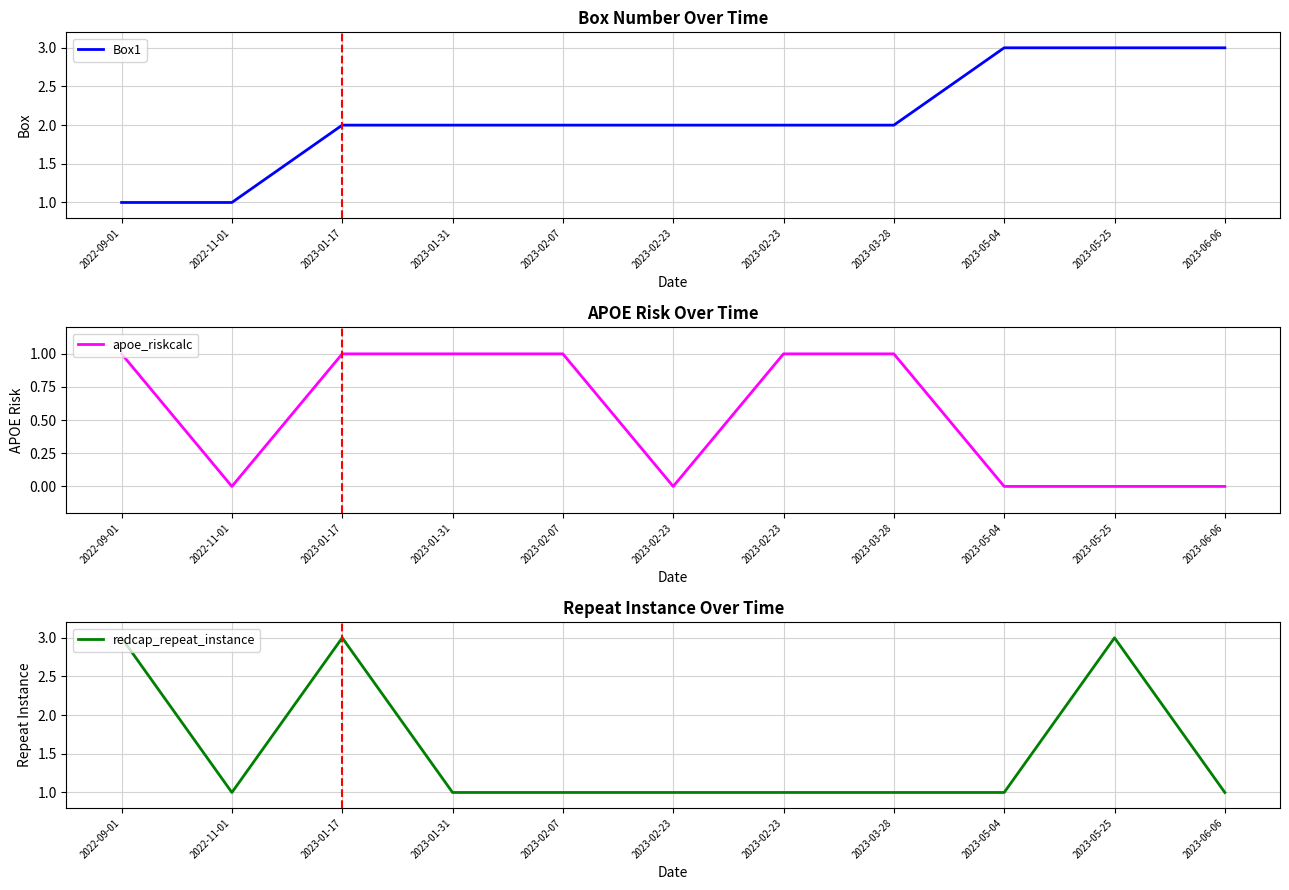

What is the value of the Box1 point at the 2nd from the left?

1